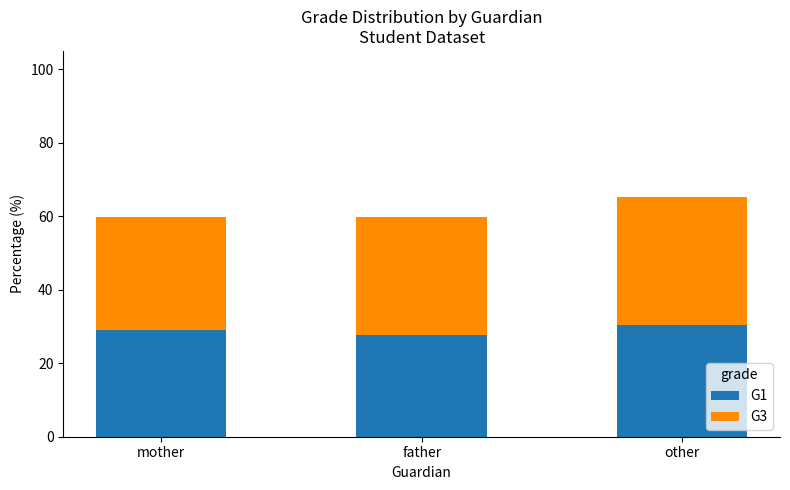

Reading right to left, what are the values for G1?

30.4	27.8	29.1